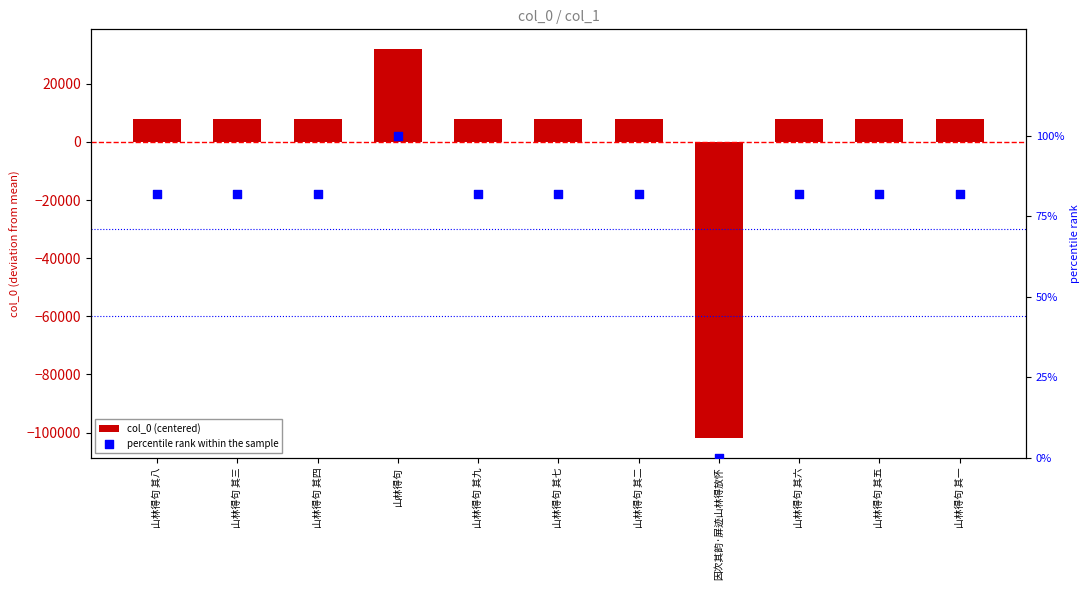

Which series contains the lowest Y value?

col_0 (centered)